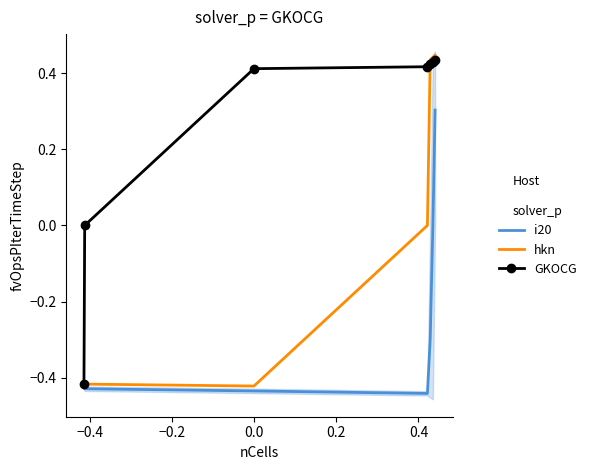

What is the sum of the i20 values at 0.2 and 0.6?

-0.9